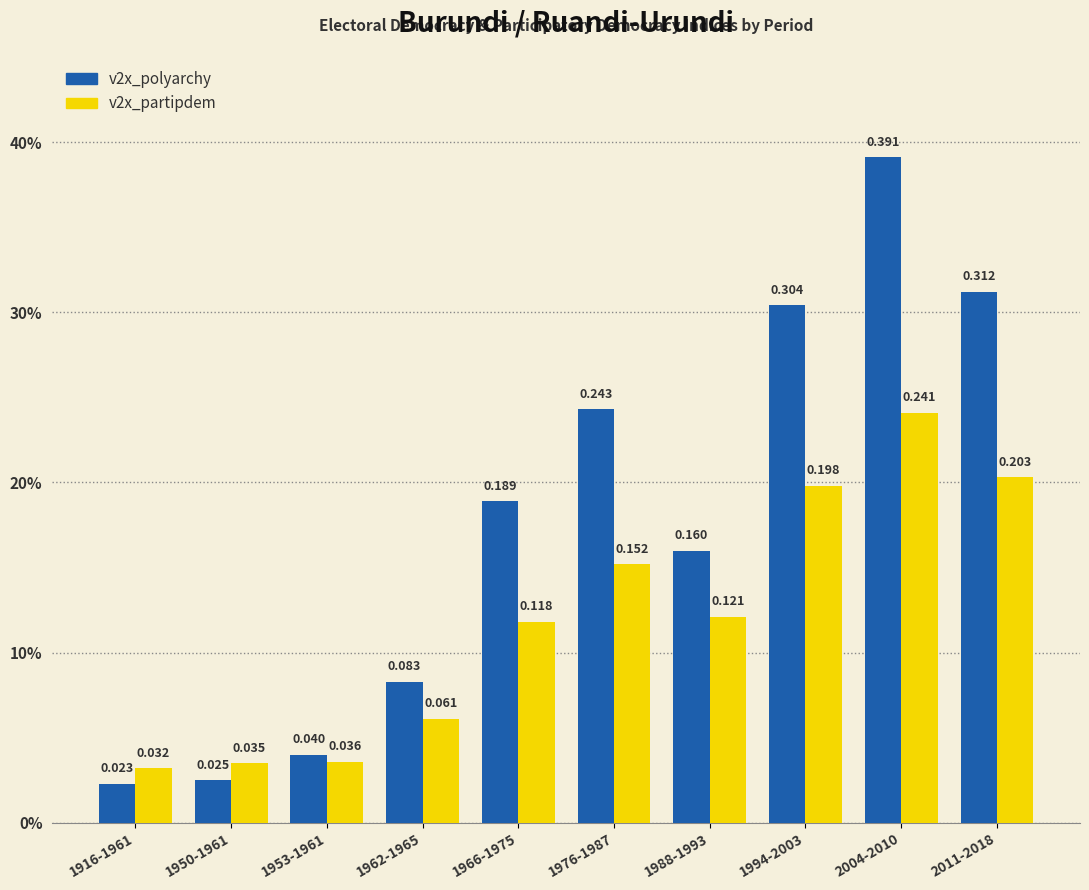

What are all the series names shown in the legend?

v2x_polyarchy, v2x_partipdem